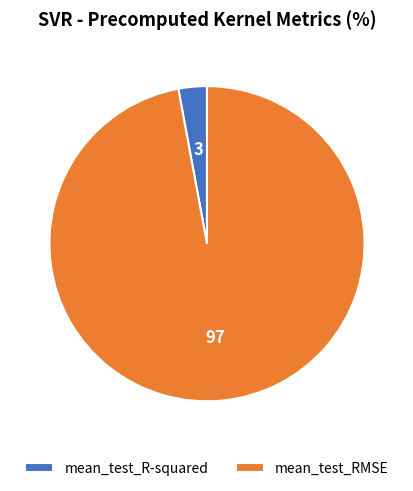

Which has a higher value, mean_test_R-squared or mean_test_RMSE?

mean_test_RMSE